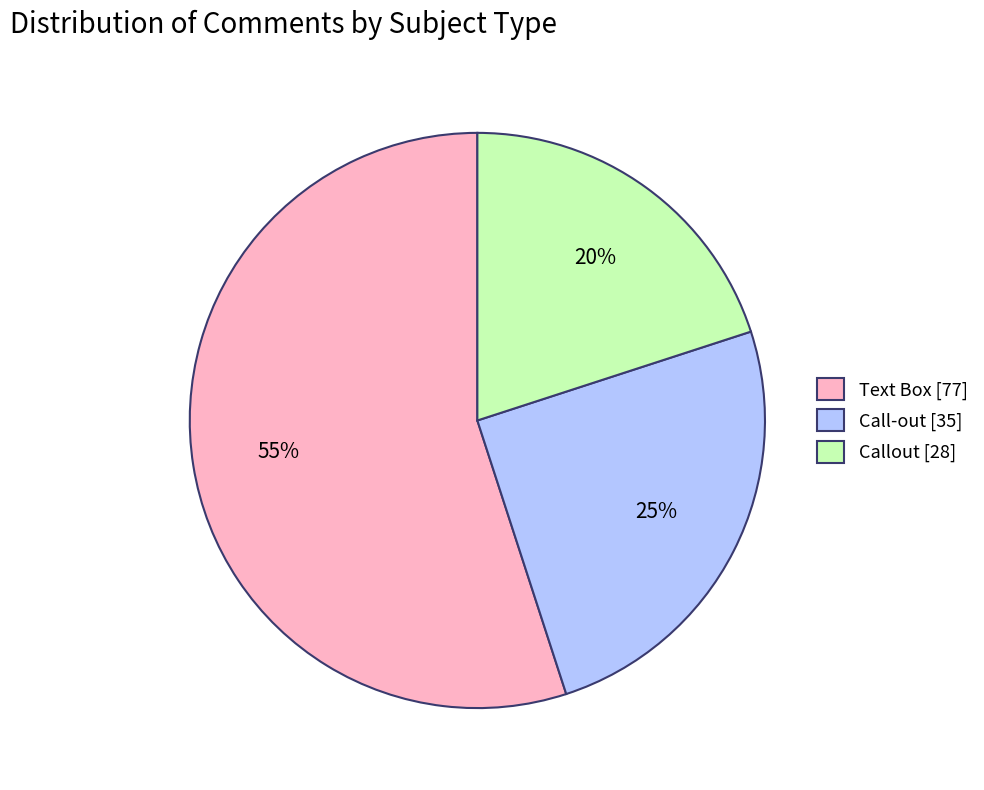

Rank the categories by value from lowest to highest.

Callout [28], Call-out [35], Text Box [77]